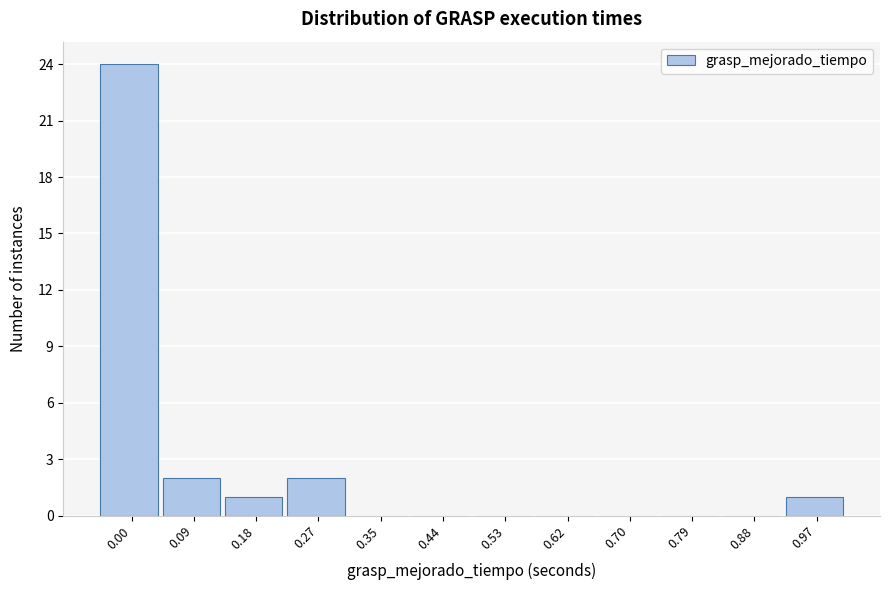

Reading left to right, transcribe all the data shown in this chart.

0.00=24	0.09=2	0.18=1	0.27=2	0.35=0	0.44=0	0.53=0	0.62=0	0.70=0	0.79=0	0.88=0	0.97=1